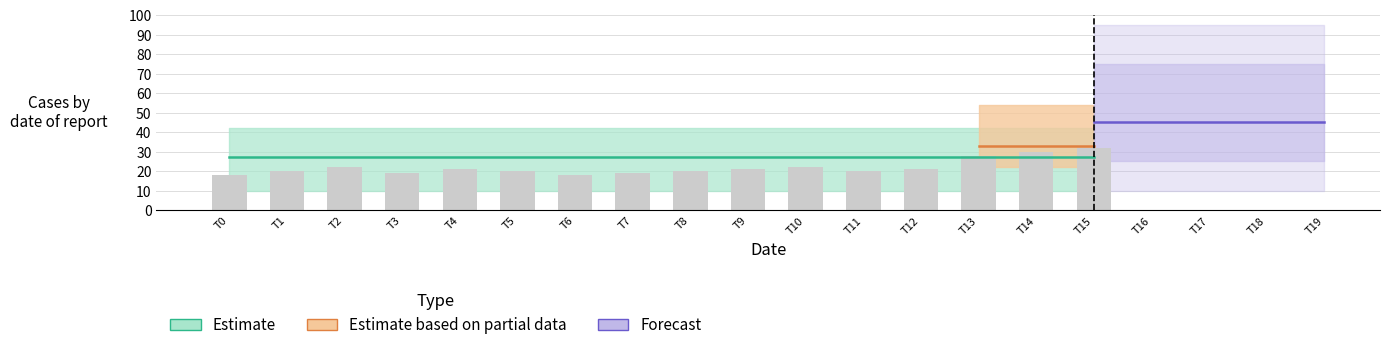

Which label corresponds to the largest value in the chart?

T15